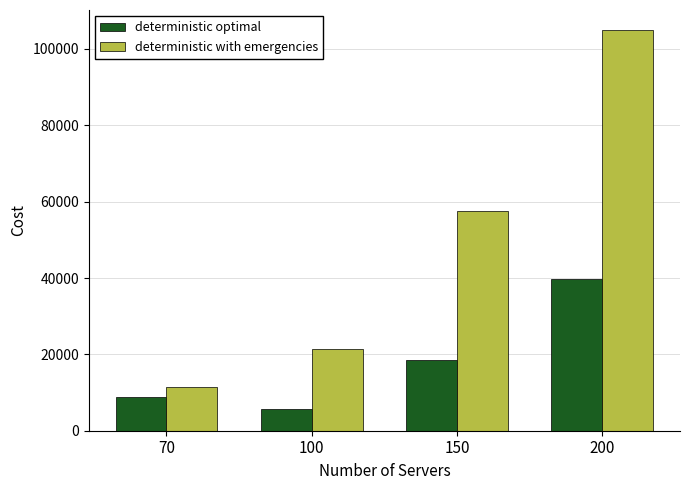

The deterministic optimal series shows 39770.6 at 200. True or false?

True